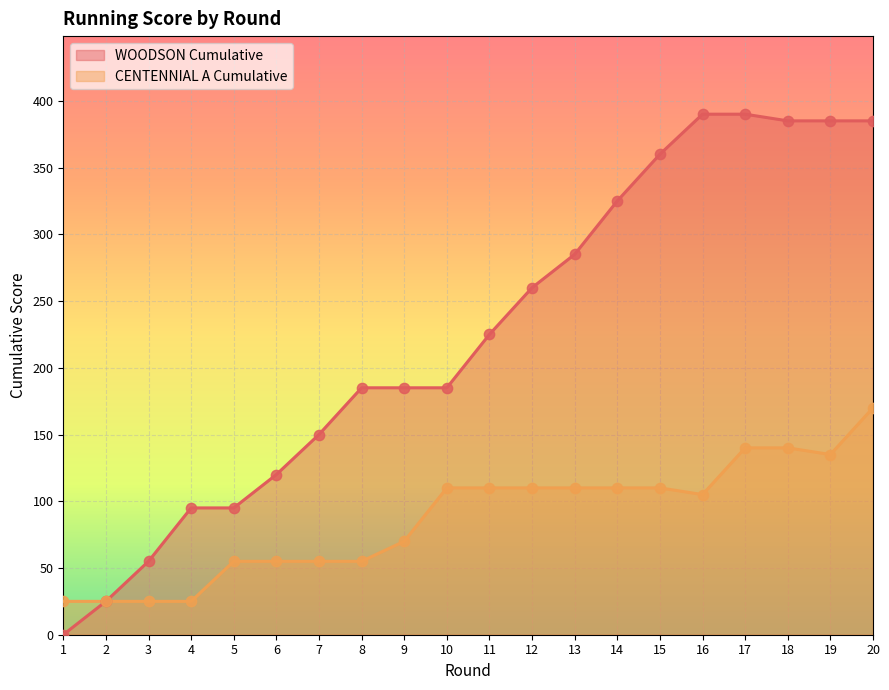

What are all the series names shown in the legend?

WOODSON Cumulative, CENTENNIAL A Cumulative